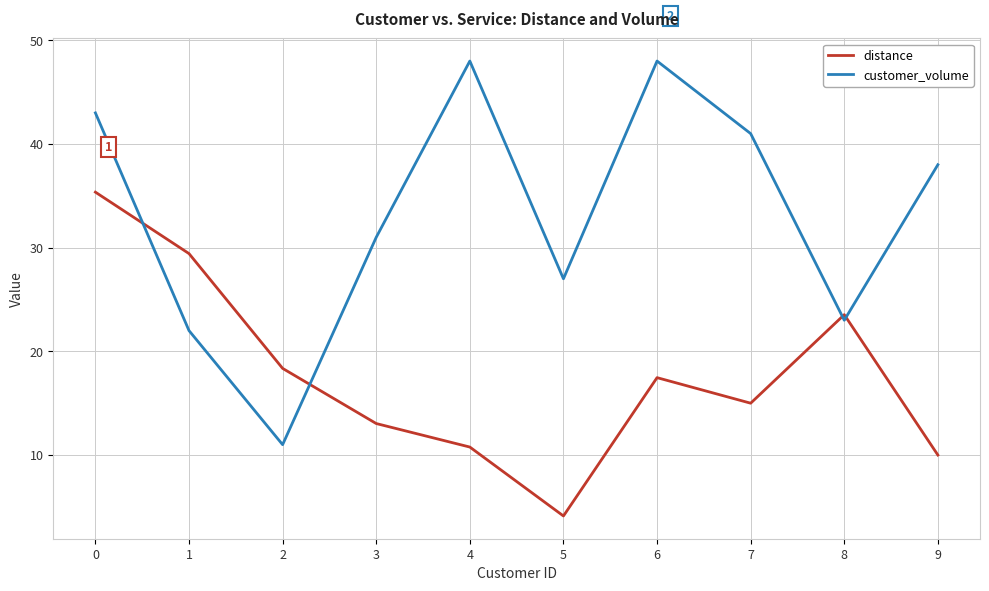

List the labels in order of distance value, largest first.

0, 1, 8, 2, 6, 7, 3, 4, 9, 5